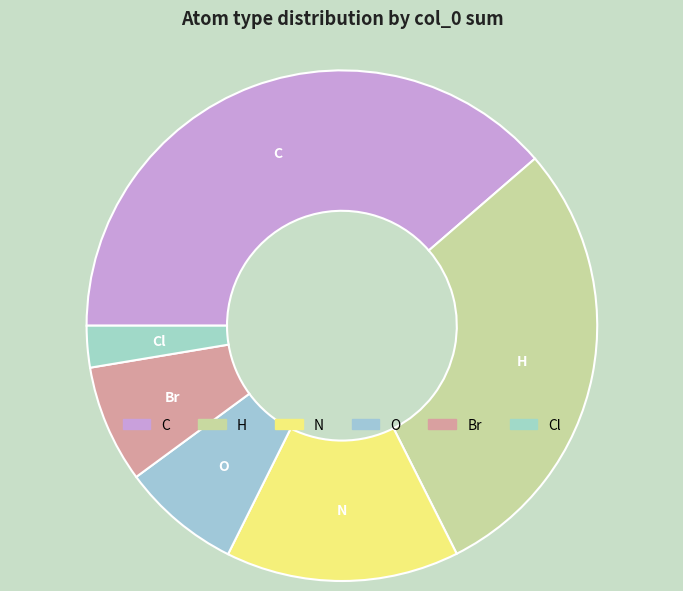

How many slices are in this pie chart?

6